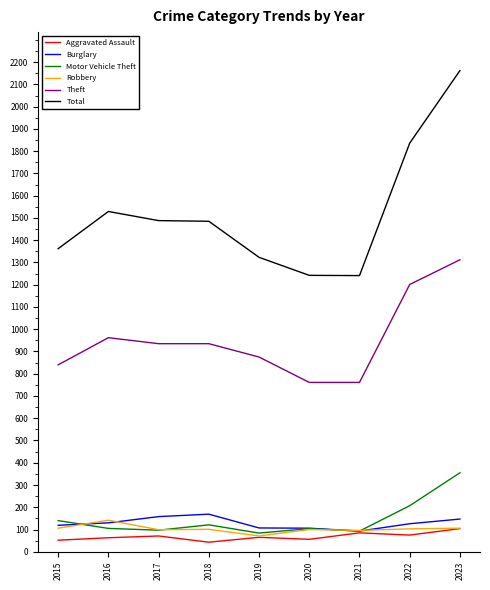

Is this an area chart (filled region under the line)?

No